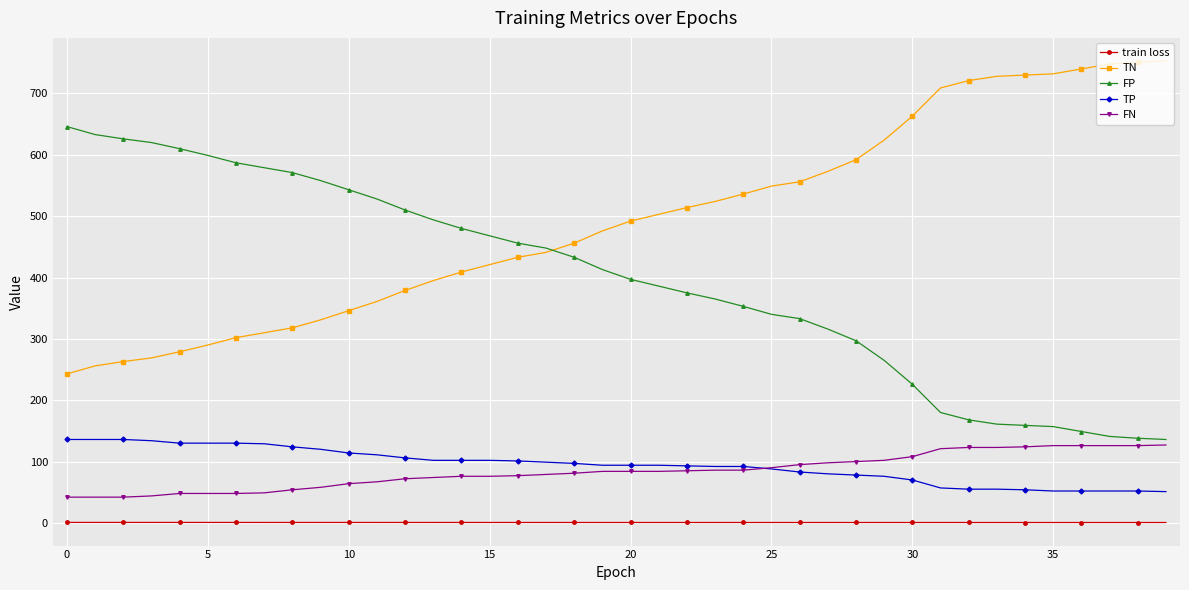

True or false: TN and train loss cross at least once.

False